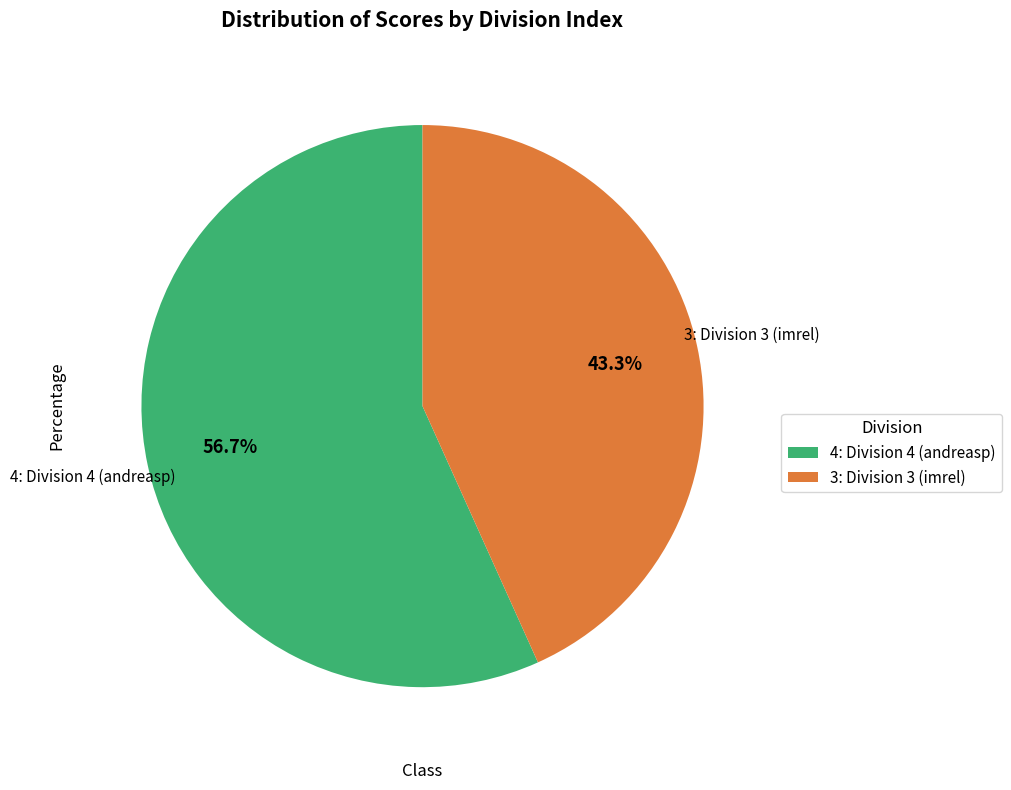

Which category has the biggest portion of the pie?

4